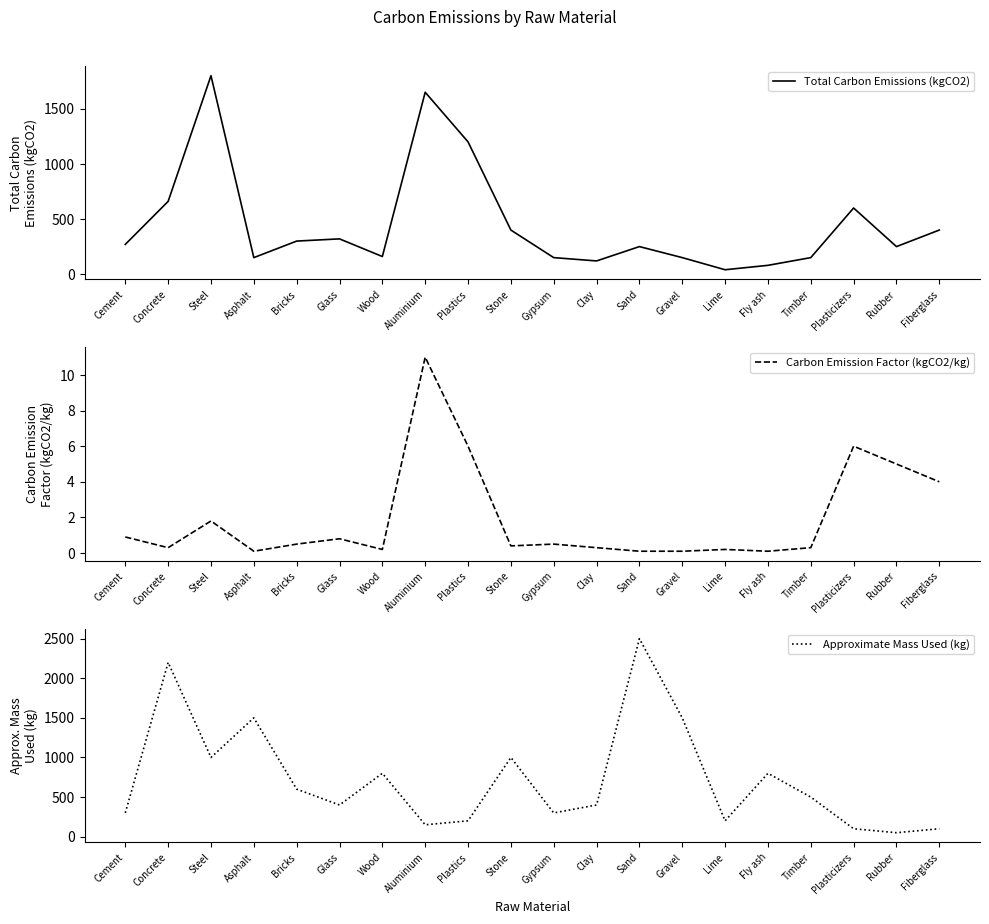

What is the smallest value displayed?

0.1